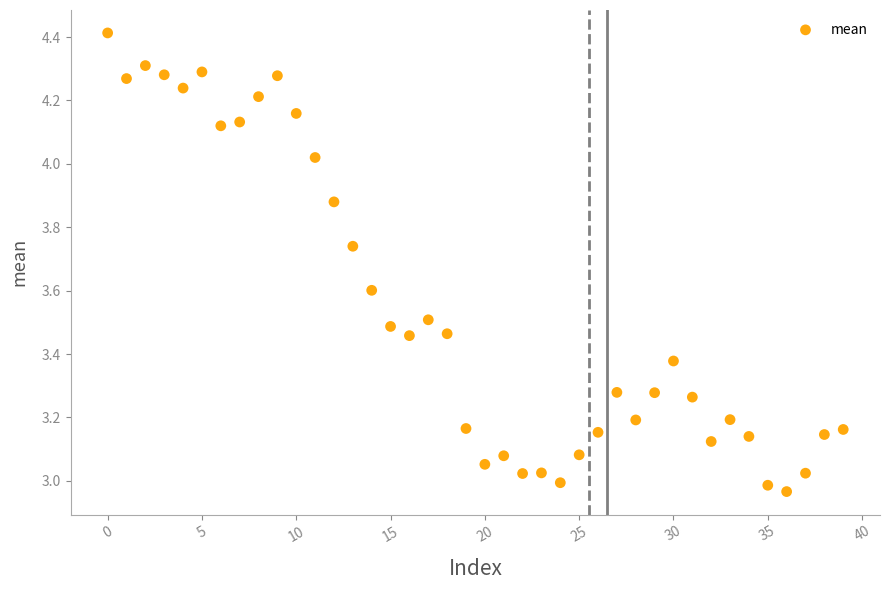

What is the range of Y values (max minus min)?

1.4